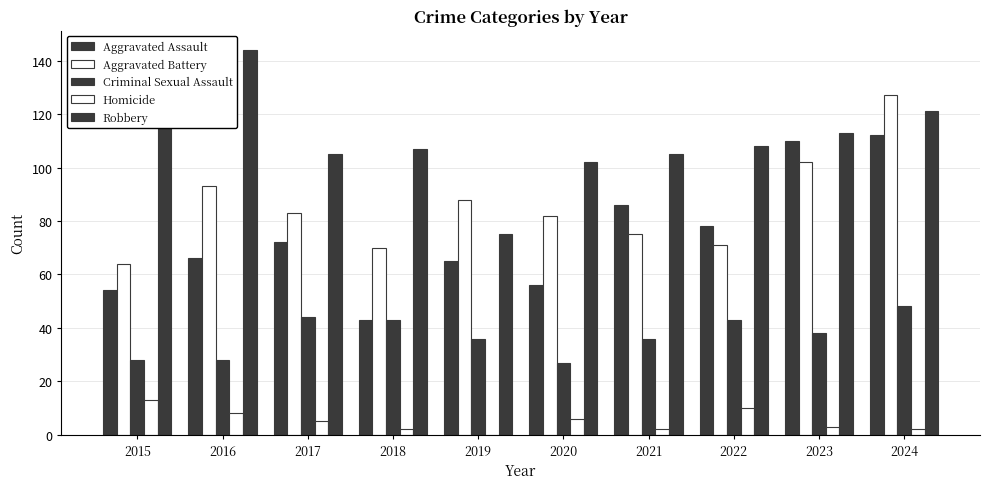

Reading left to right, list all the values displayed in this chart.

Aggravated Assault: 2015=54	2016=66	2017=72	2018=43	2019=65	2020=56	2021=86	2022=78	2023=110	2024=112
Aggravated Battery: 2015=64	2016=93	2017=83	2018=70	2019=88	2020=82	2021=75	2022=71	2023=102	2024=127
Criminal Sexual Assault: 2015=28	2016=28	2017=44	2018=43	2019=36	2020=27	2021=36	2022=43	2023=38	2024=48
Homicide: 2015=13	2016=8	2017=5	2018=2	2019=0	2020=6	2021=2	2022=10	2023=3	2024=2
Robbery: 2015=117	2016=144	2017=105	2018=107	2019=75	2020=102	2021=105	2022=108	2023=113	2024=121